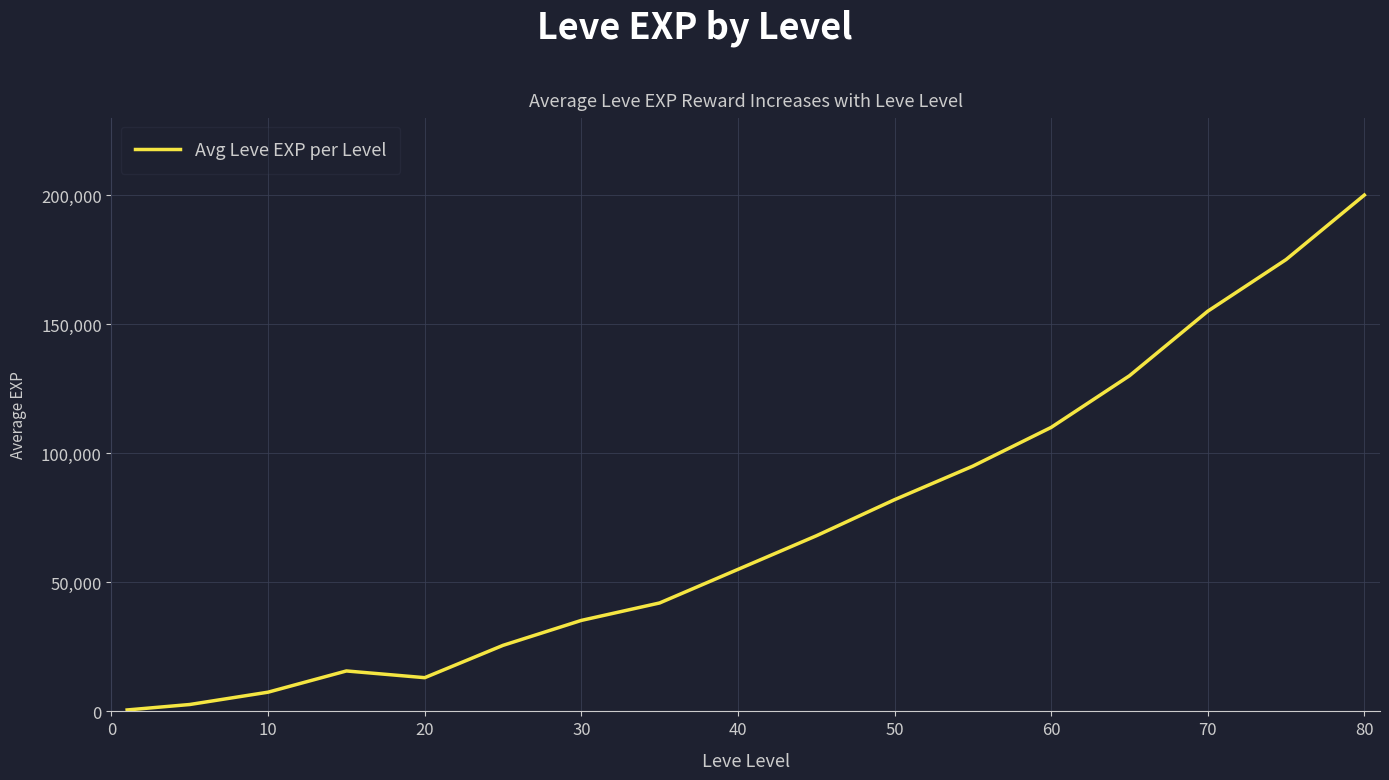

What is the smallest value displayed?

555